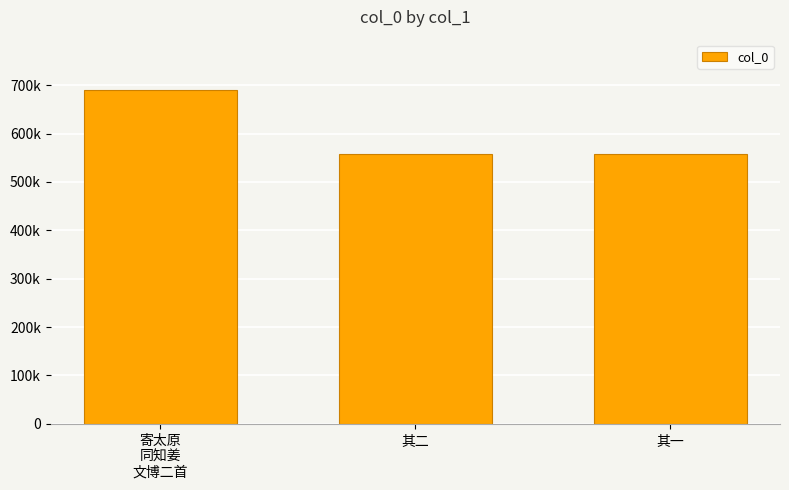

What is the greatest value displayed?

690367